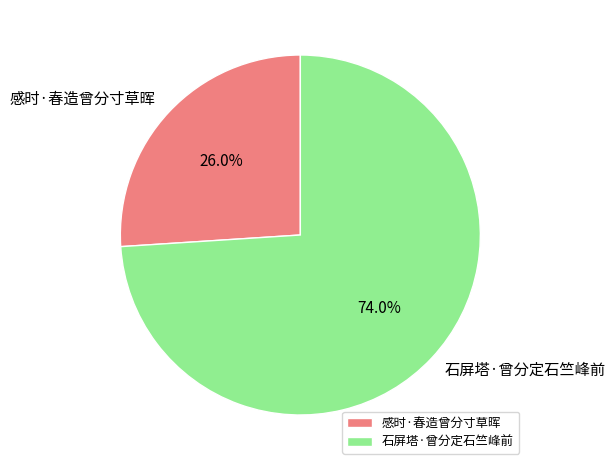

Which slice is the largest?

石屏塔·曾分定石竺峰前